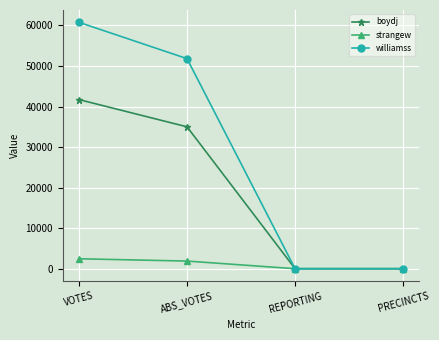

How many lines are shown in the chart?

3